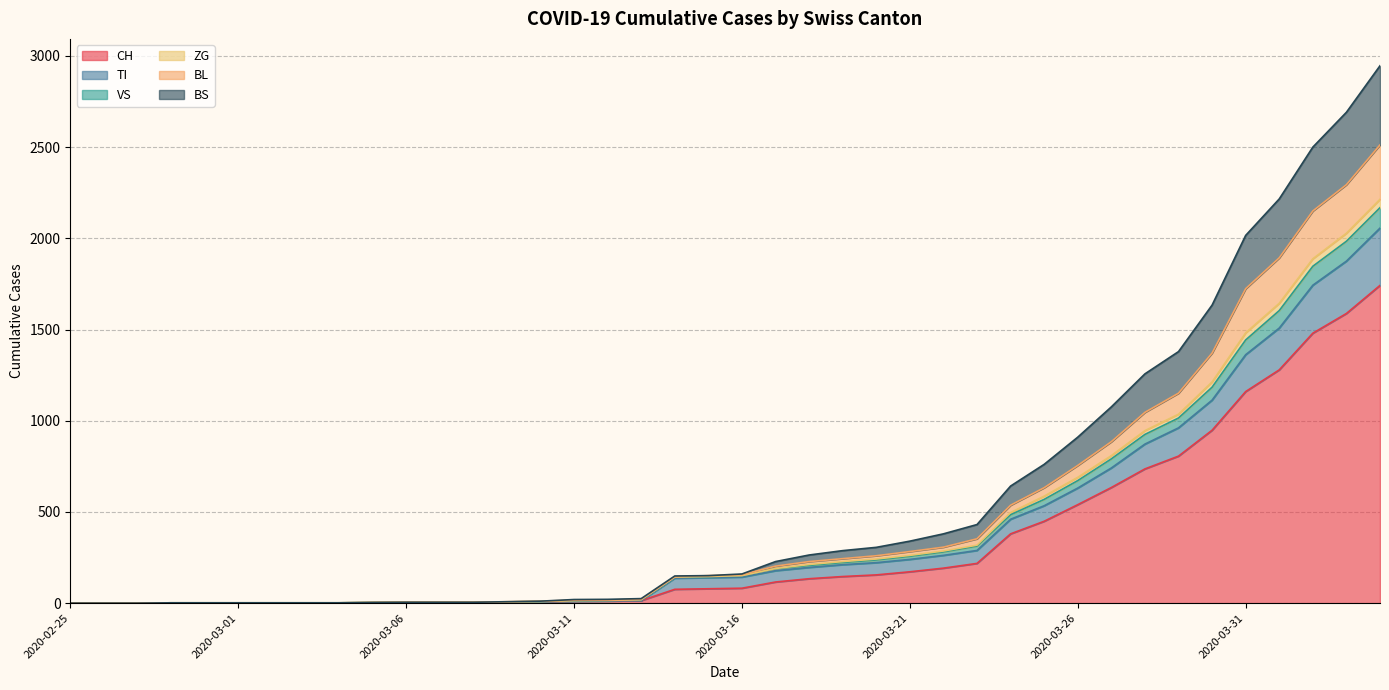

What is the sum of all CH values?

13171